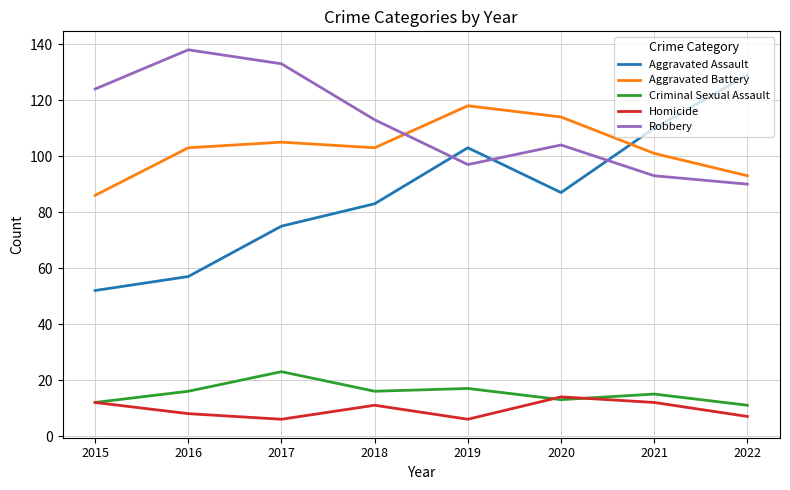

Which series has the widest spread of values?

Aggravated Assault